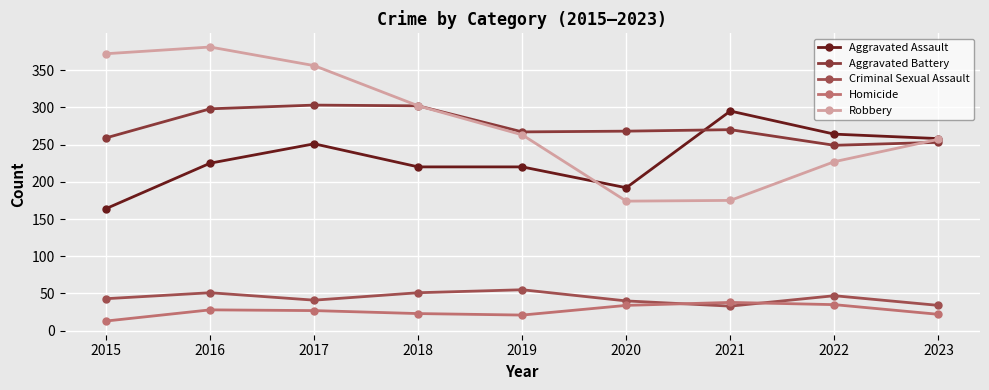

What is the spread (max minus min) of values at 2021?

262